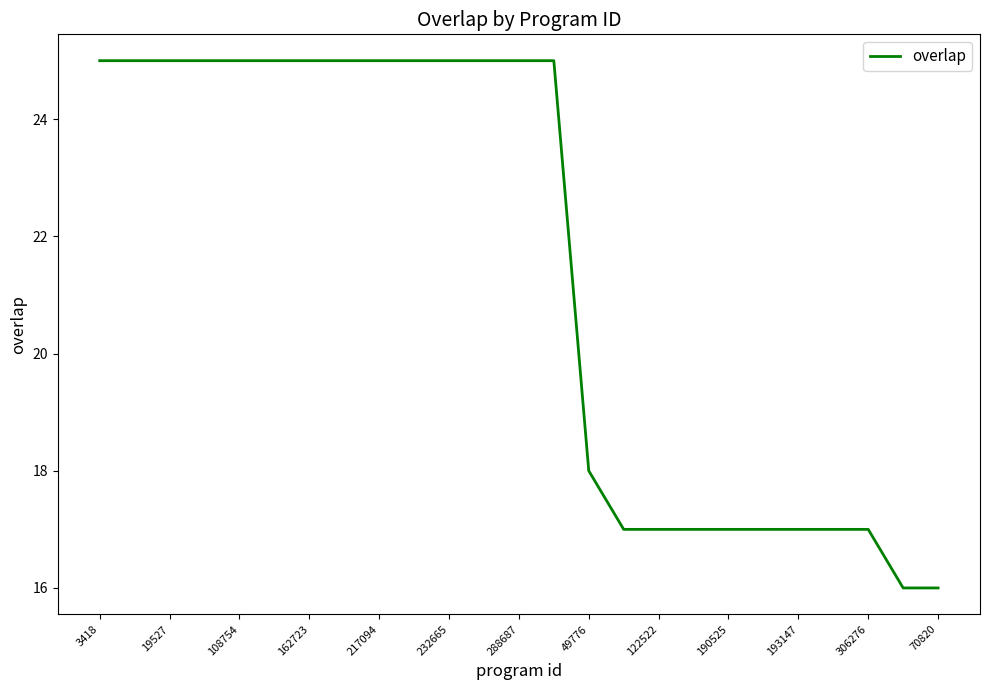

What is the minimum value shown in the chart?

16